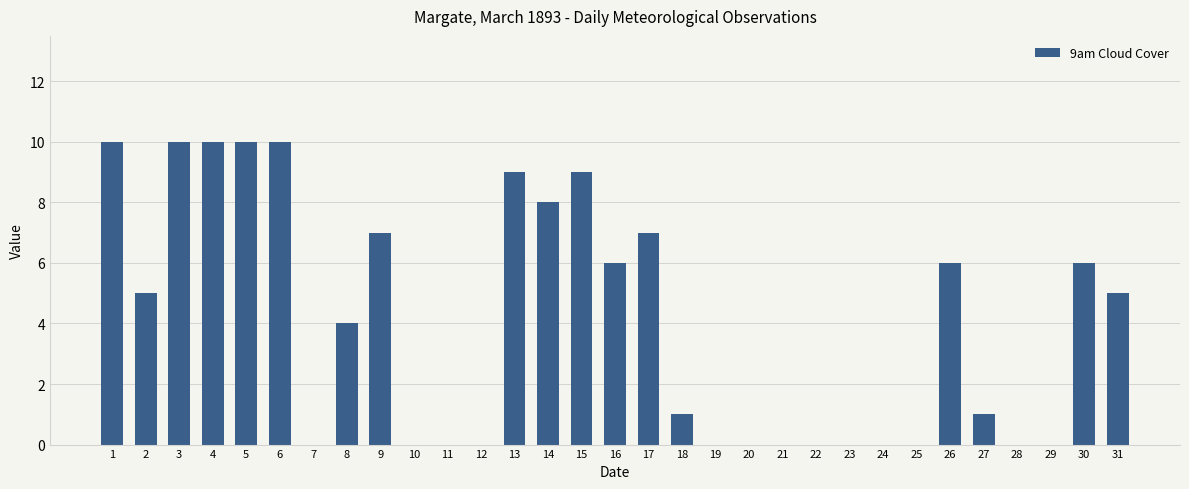

What is the maximum value shown in the chart?

10